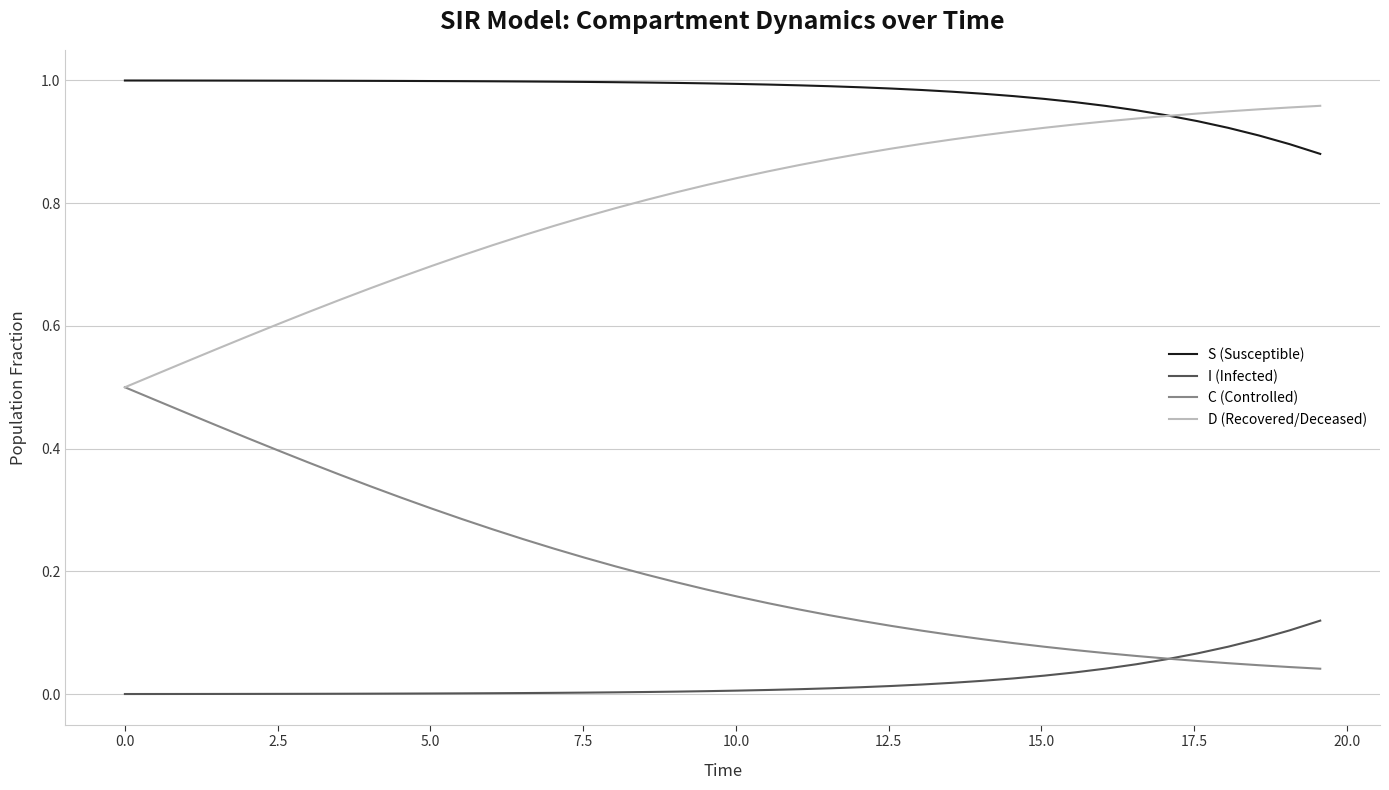

True or false: S (Susceptible) and C (Controlled) cross at least once.

False